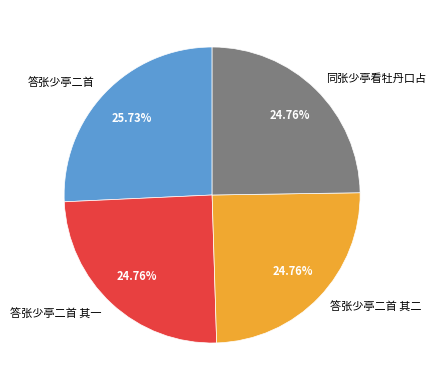

What percentage is the 答张少亭二首 slice, to the nearest percent?

26%